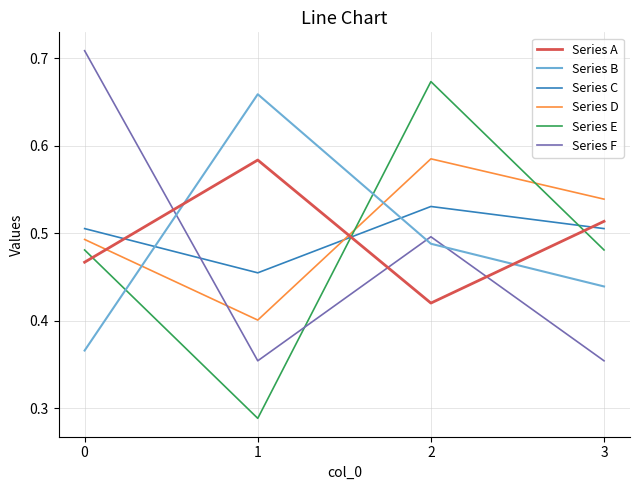

List the labels in order of Series D value, largest first.

2, 3, 0, 1